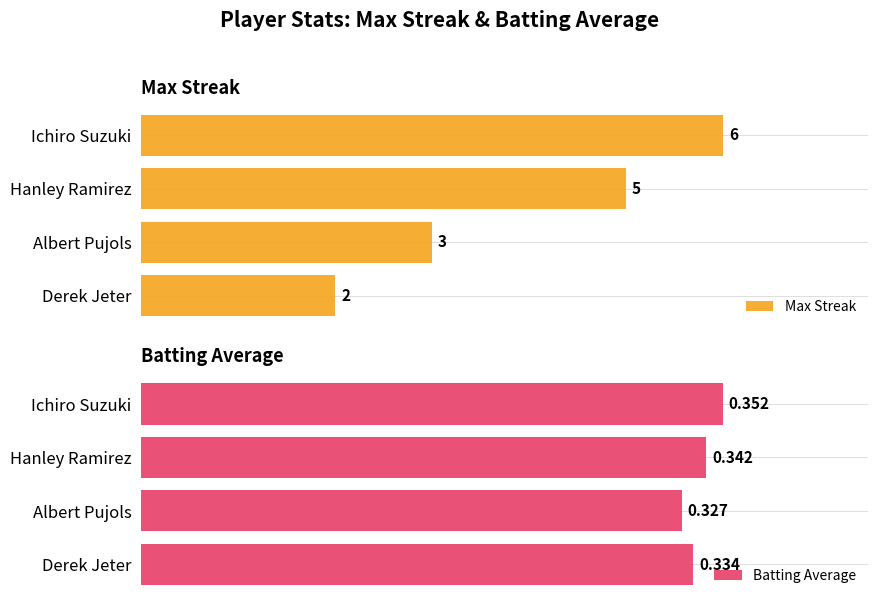

How many bars are there in each group?

2